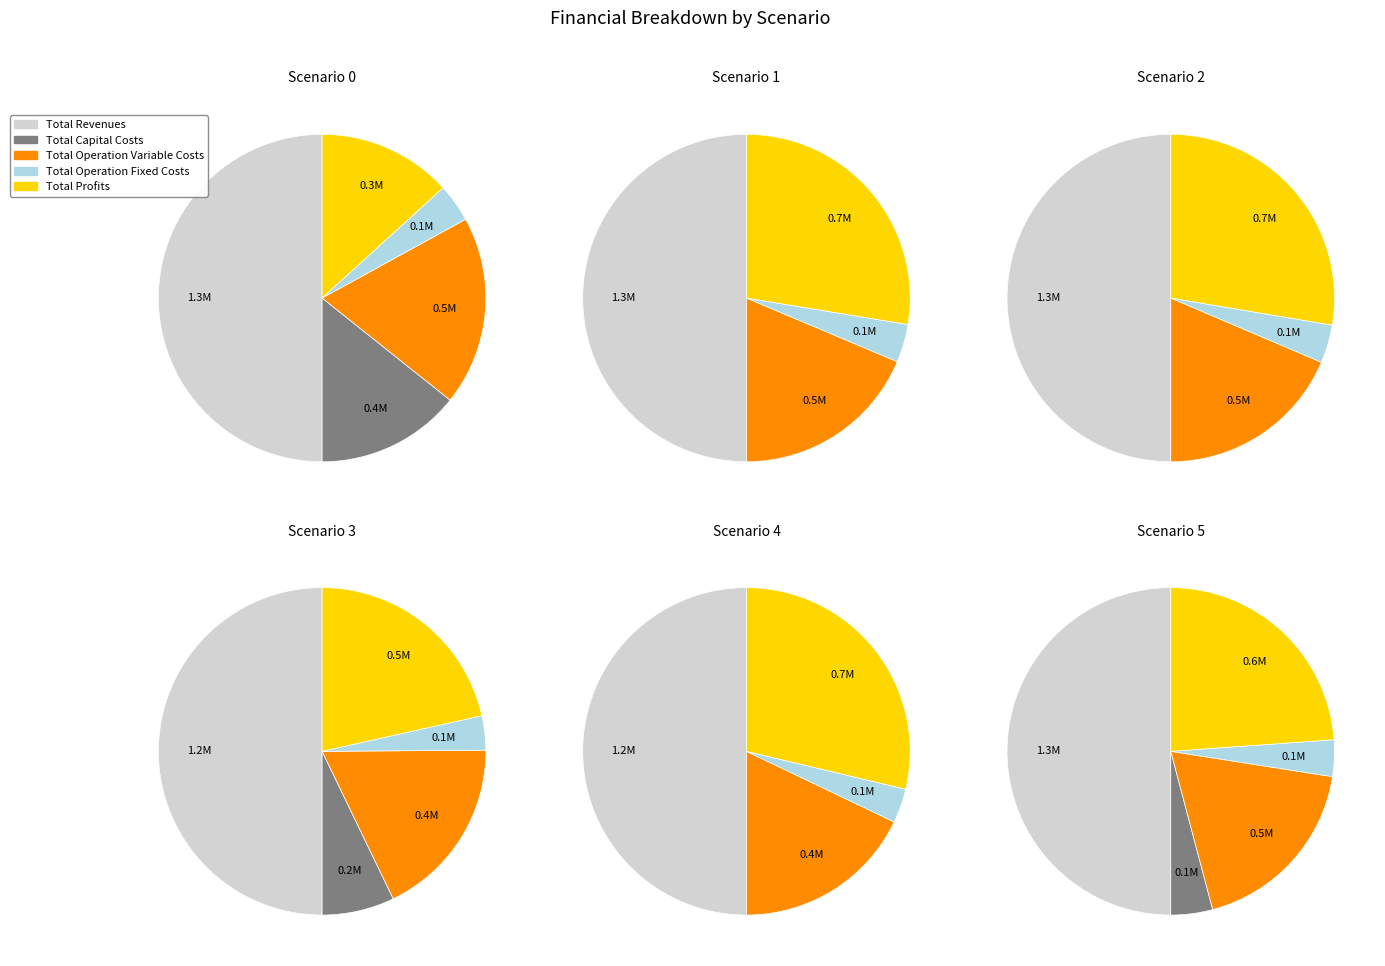

Does values_1 account for over 50% of the chart?

No